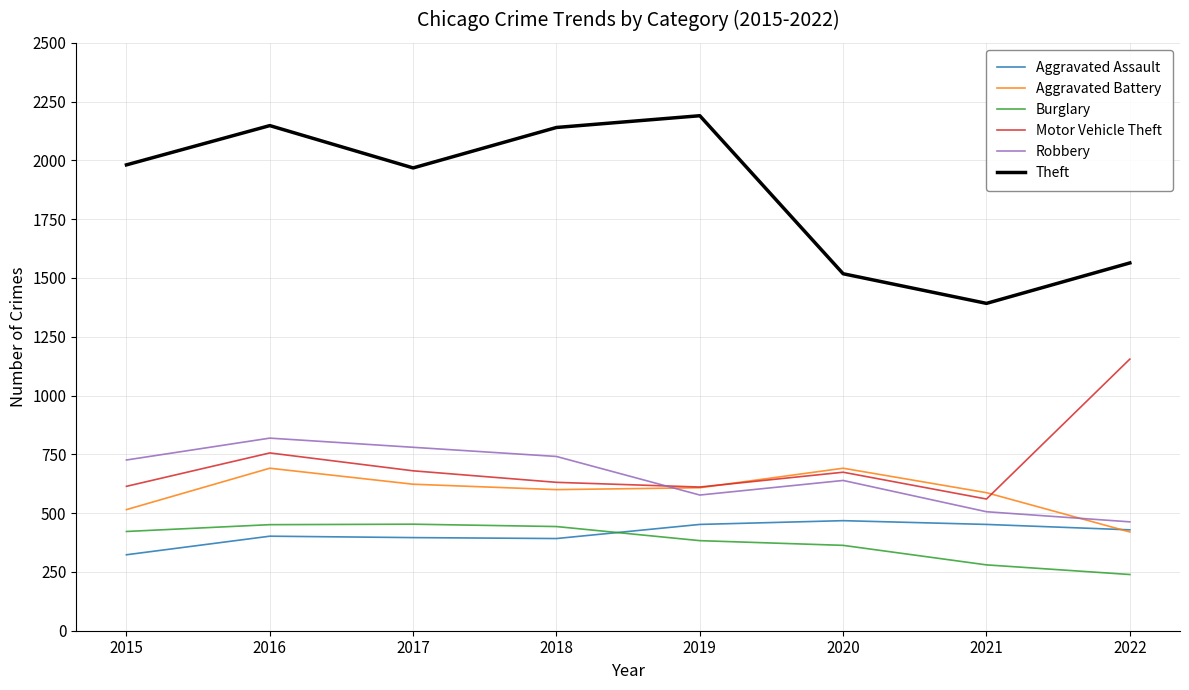

True or false: Burglary and Theft intersect in this chart.

False